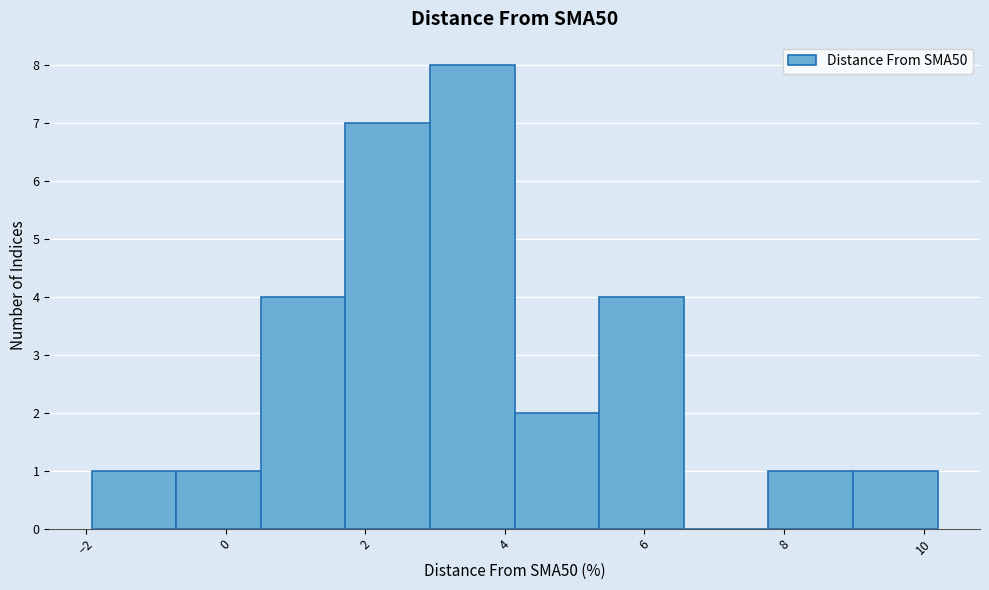

How tall is the bar that spans 5.4 to 6.6 on the x-axis? Neither the bar edges nor the heights are printed on the chart, so give them approximately, as read against the axes.

4